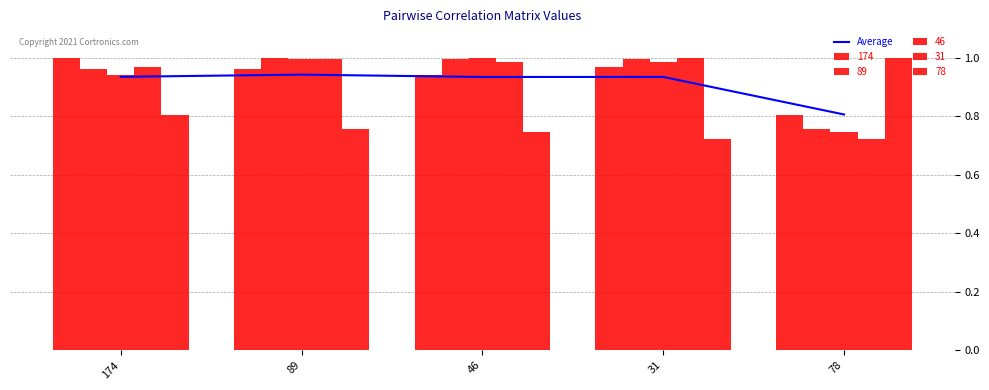

What is the change in value from 89 to 78?

-0.1